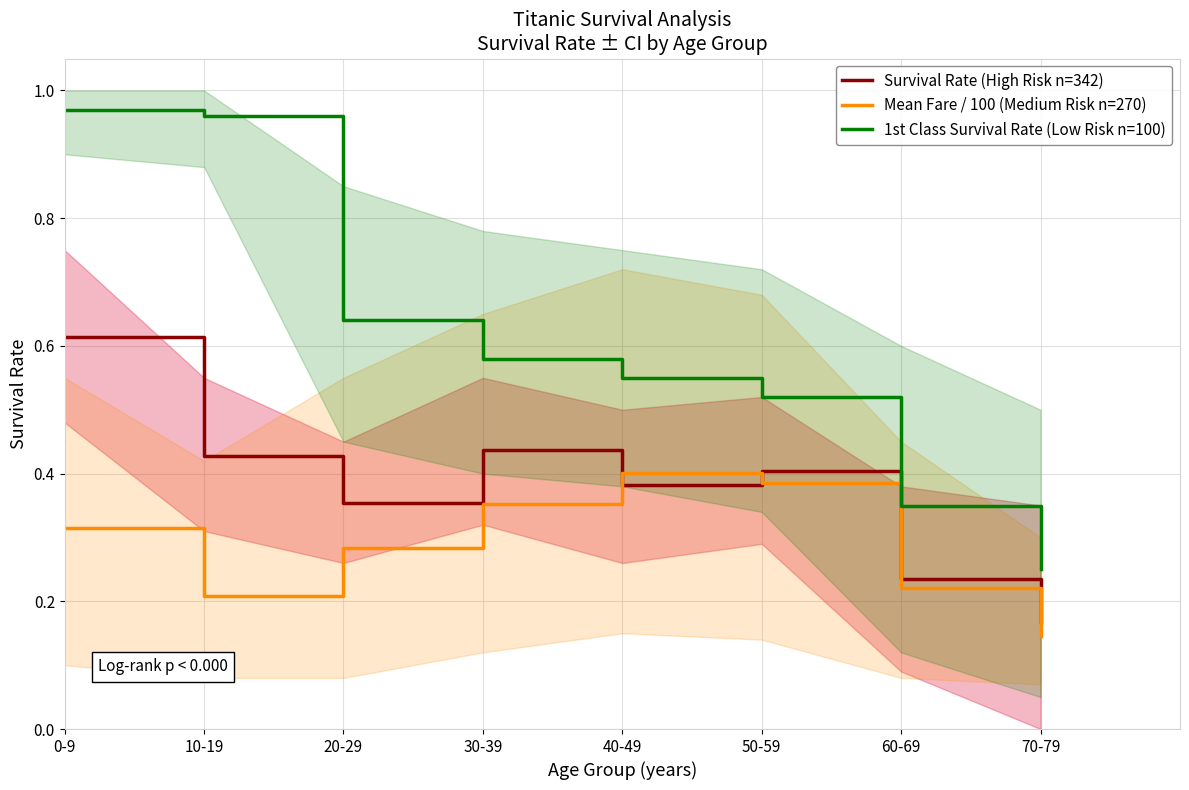

Reading left to right, transcribe all the data shown in this chart.

Survival Rate (High Risk n=342): 0.6	0.4	0.4	0.4	0.4	0.4	0.2	0.2
Mean Fare / 100 (Medium Risk n=270): 0.3	0.2	0.3	0.4	0.4	0.4	0.2	0.1
1st Class Survival Rate (Low Risk n=100): 1.0	1.0	0.6	0.6	0.6	0.5	0.3	0.2